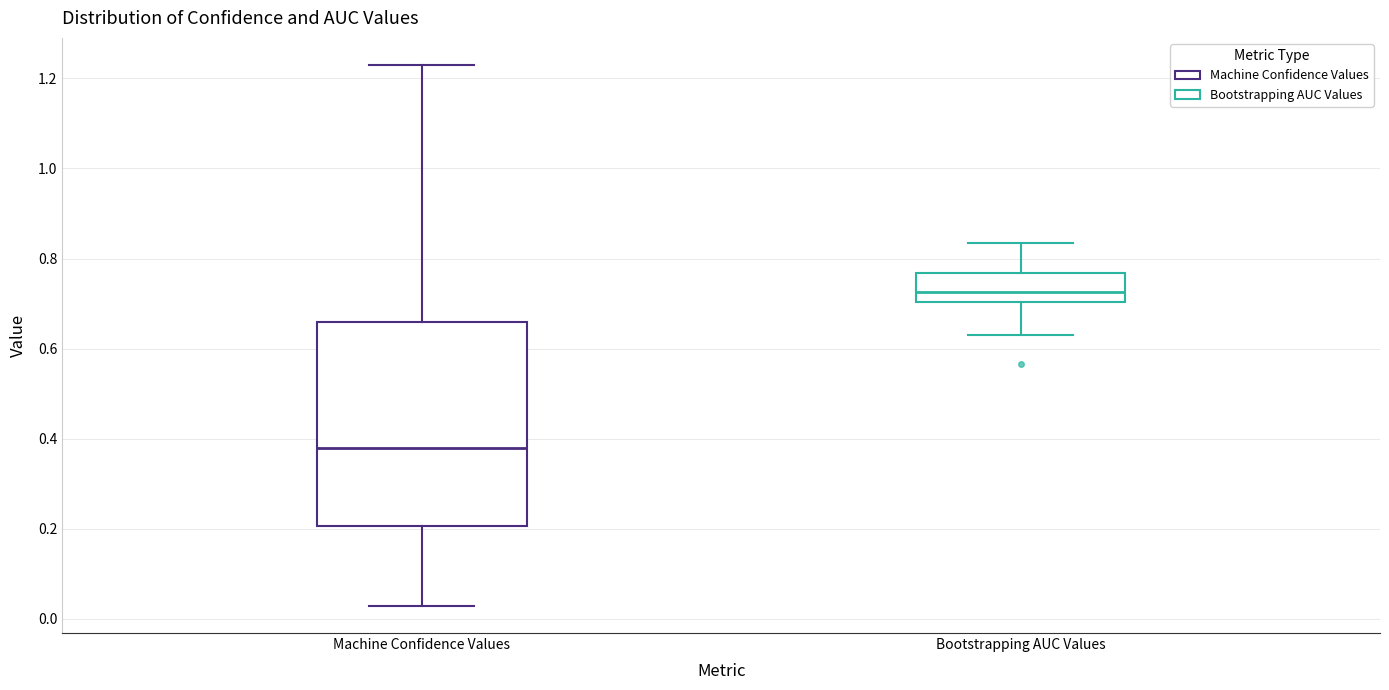

Reading left to right, transcribe this box plot: for each box, give where its median line is, the range the box spans, and where its two whiskers end, as read against the y-axis. The values are not printed on the chart, so give them approximately, as read against the axis.

Machine Confidence Values: median 0.38, box 0.20 to 0.66, whiskers 0.02 to 1.22
Bootstrapping AUC Values: median 0.72, box 0.70 to 0.76, whiskers 0.64 to 0.84